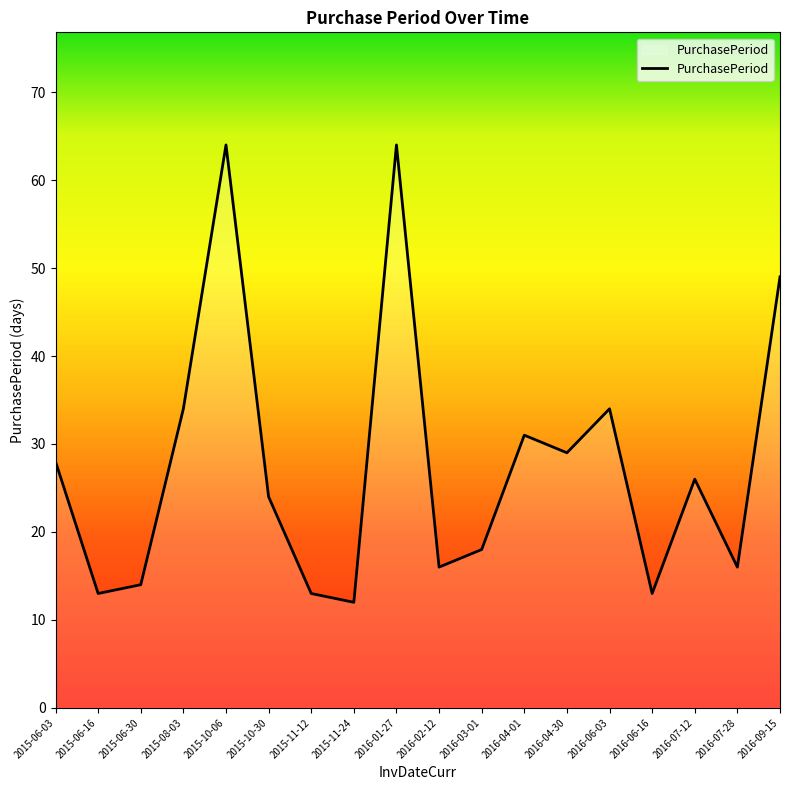

Which has a higher value, 2016-04-30 or 2015-11-12?

2016-04-30